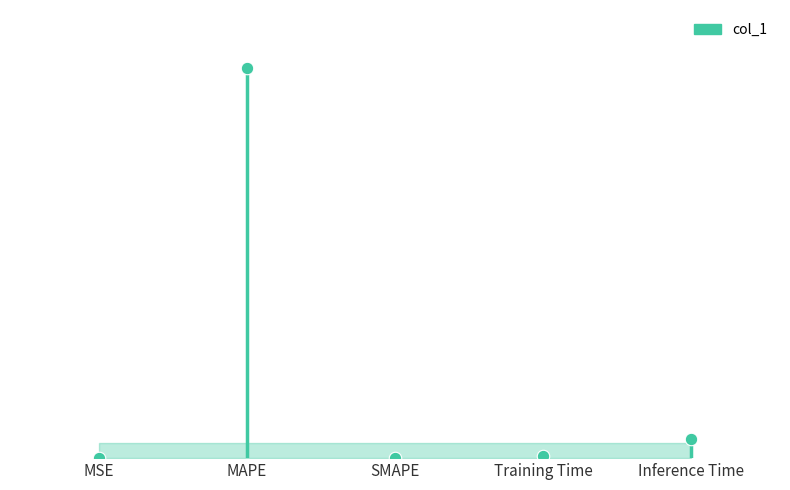

Count the number of data series in this chart.

1